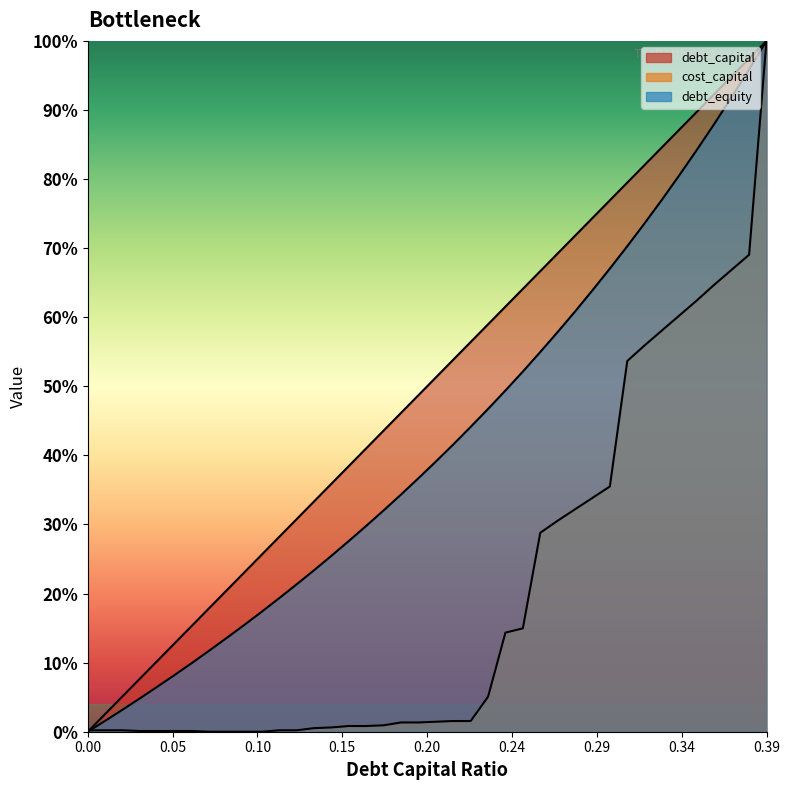

What is the sum of the debt_capital values at 0.37 and 0.15?

1.3